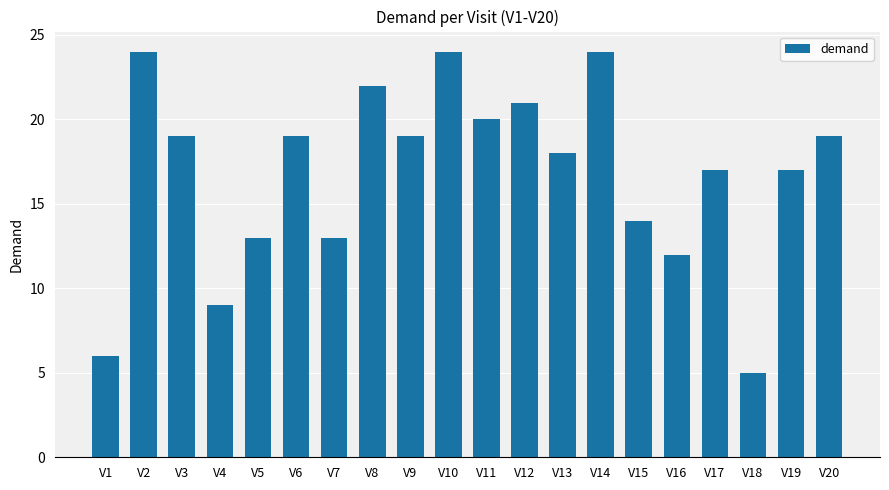

What is the value of the 3rd bar from the left?

19